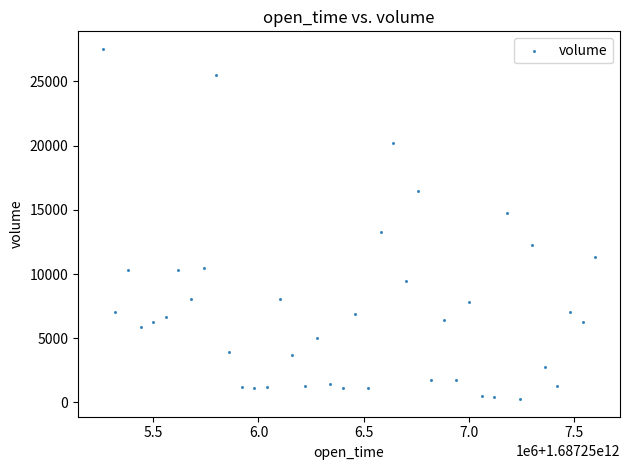

What is the range of X values (max minus min)?

2340000.0